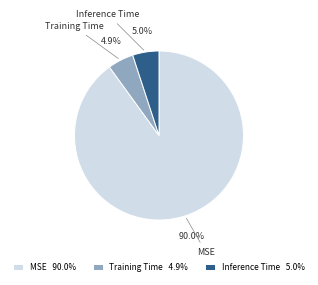

Between Inference Time and MSE, which is larger?

MSE